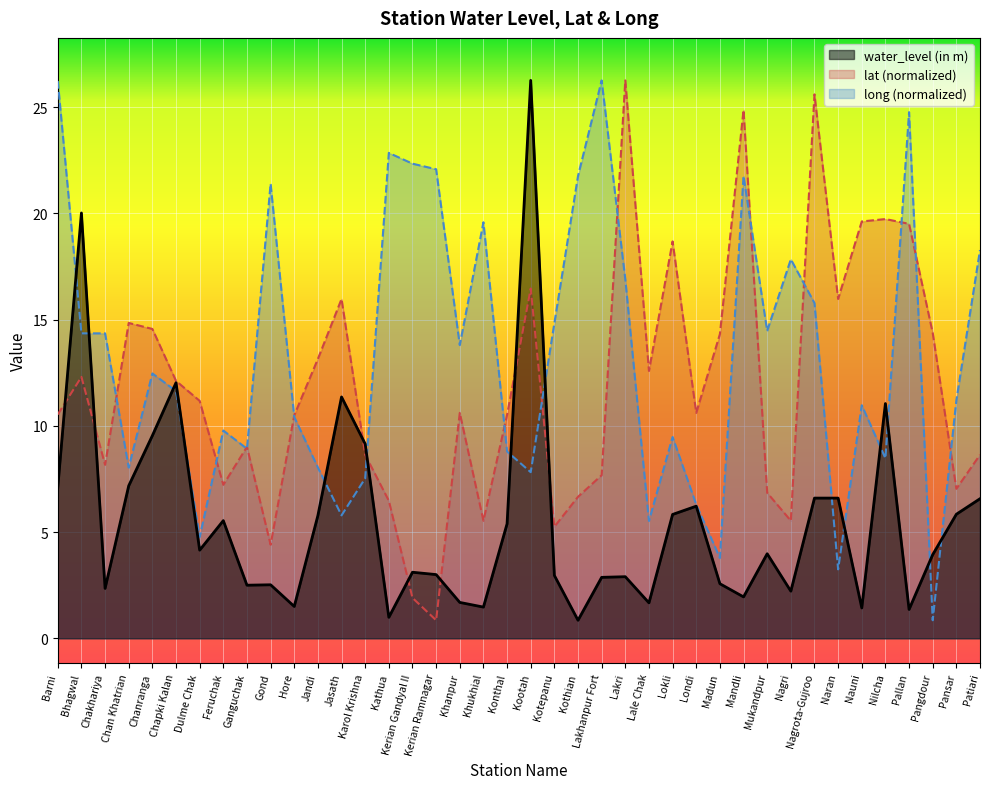

Between Chanranga and Naran, which series saw the biggest shift?

long